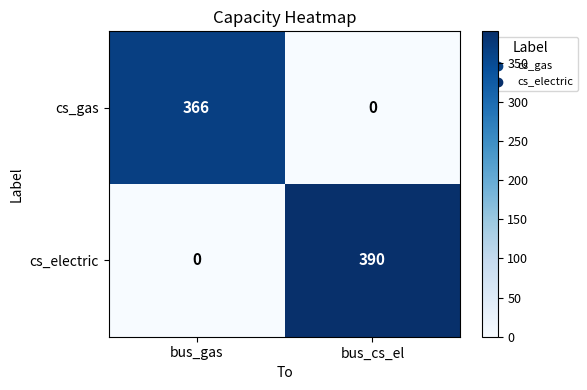

The value of cs_electric at bus_gas is -192. True or false?

False